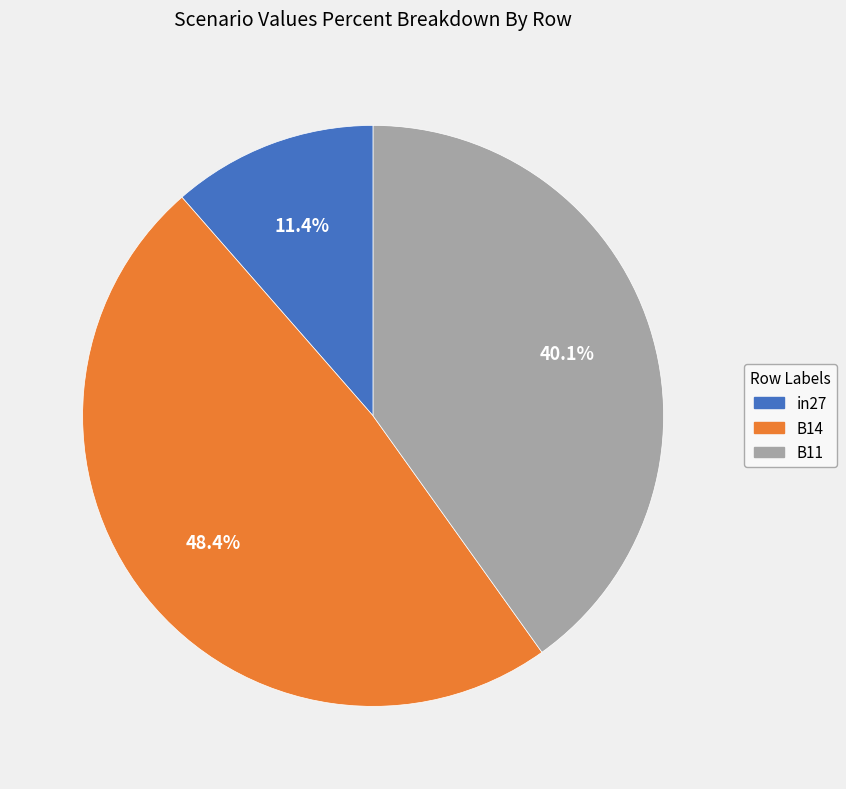

Which has a higher value, B14 or B11?

B14